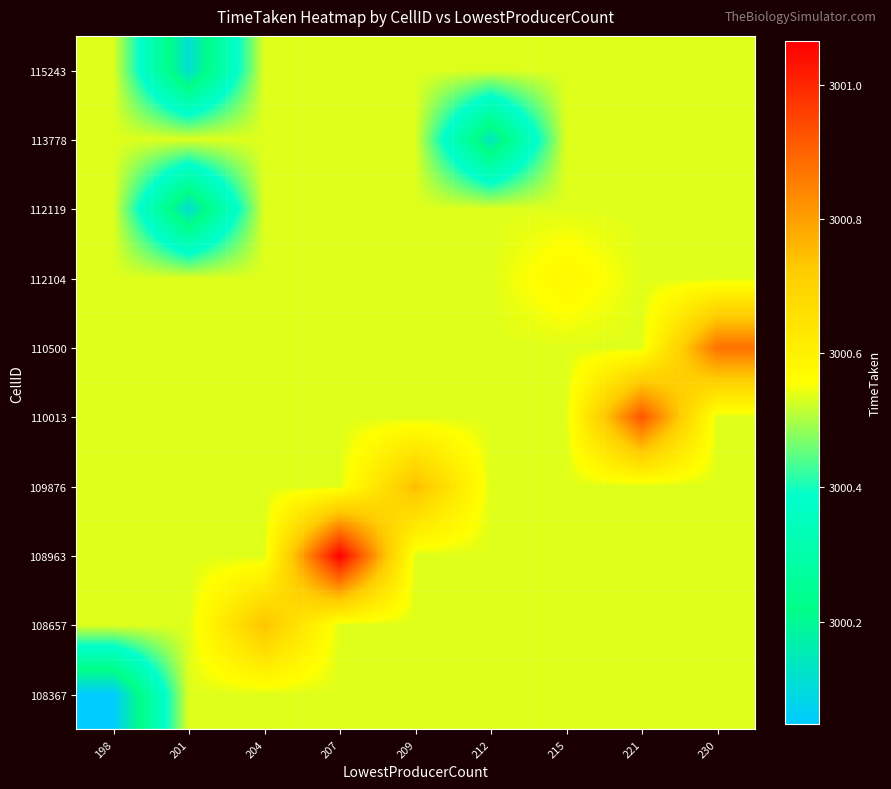

What is the greatest value displayed?

3001.1